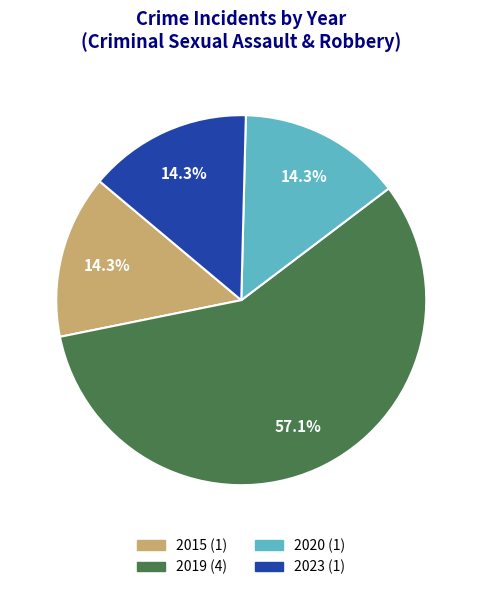

What percentage is the 2019 slice, to the nearest percent?

57%